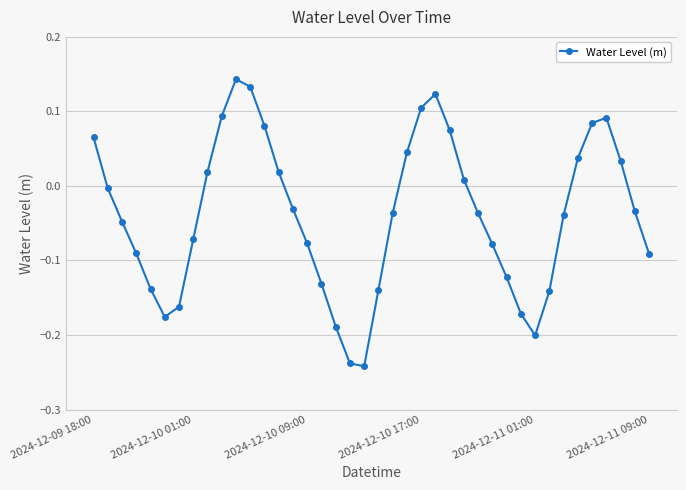

What is the sum of all values?

-1.5